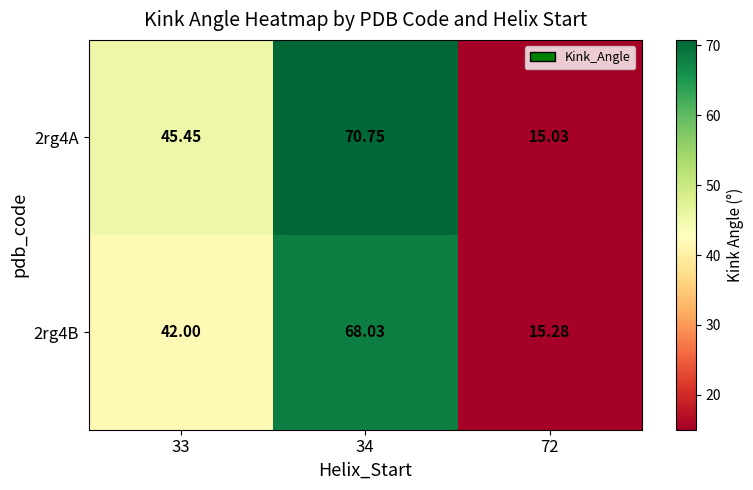

Count the number of data series in this chart.

2